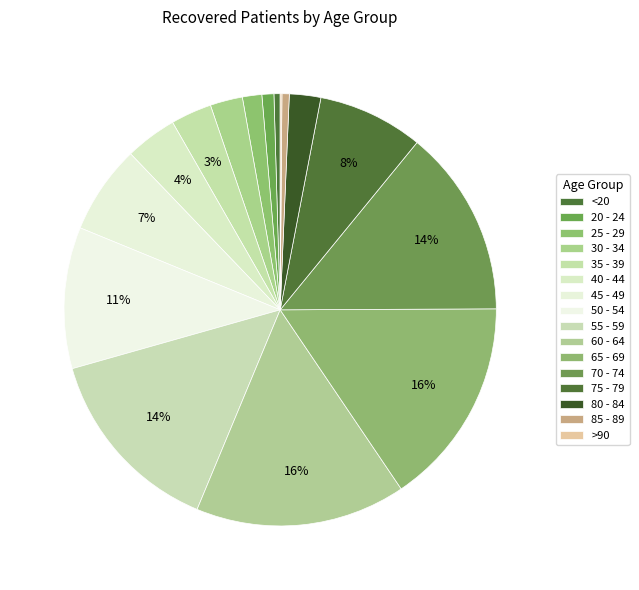

To the nearest percent, what is the difference between the 80 - 84 and 50 - 54 slice percentages?

8%